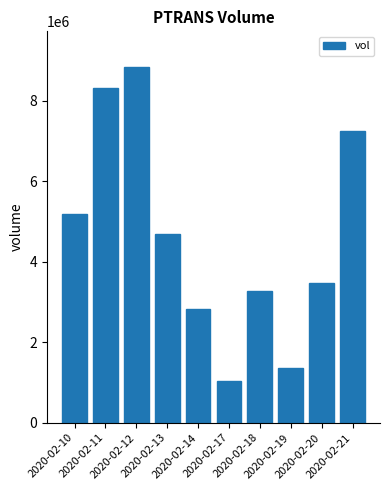

The value at 2020-02-11 is 13189435. True or false?

False